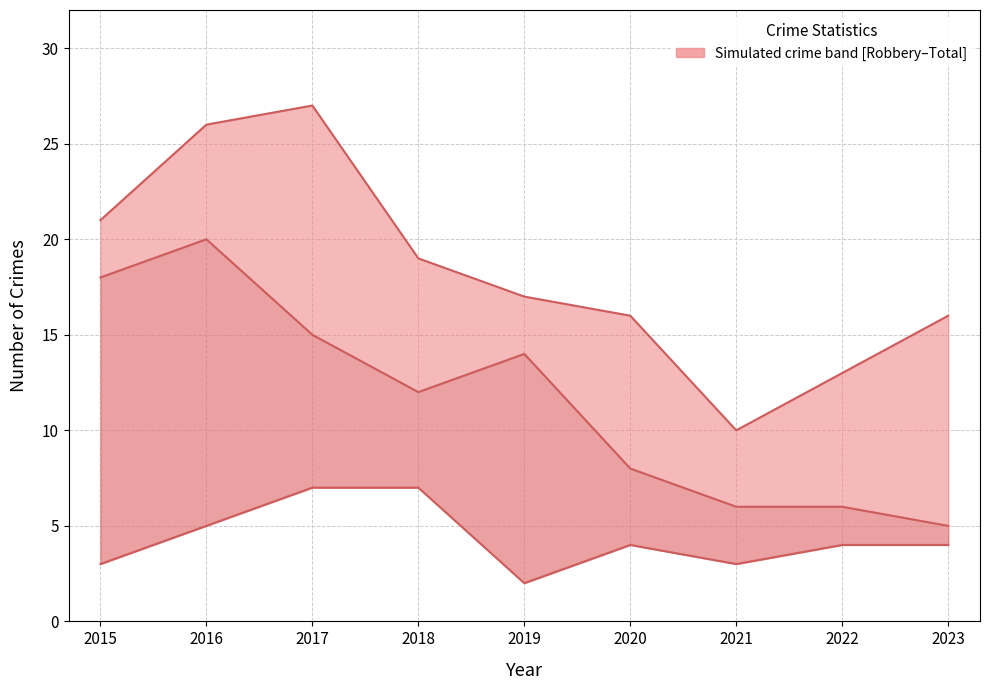

The value of Robbery at 2015 is 3. True or false?

True